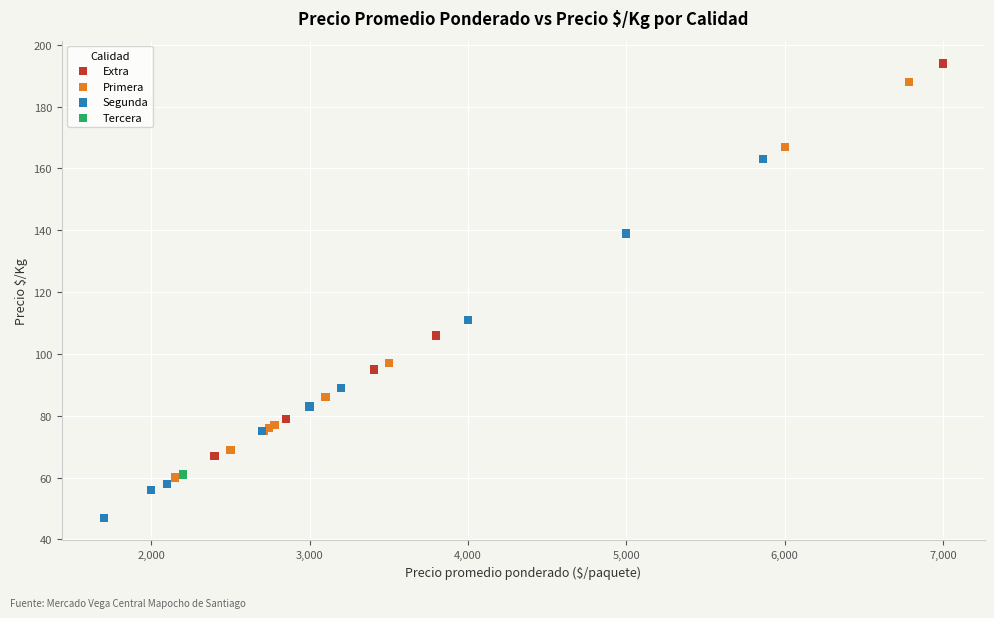

Which series reaches the minimum Y coordinate?

Segunda